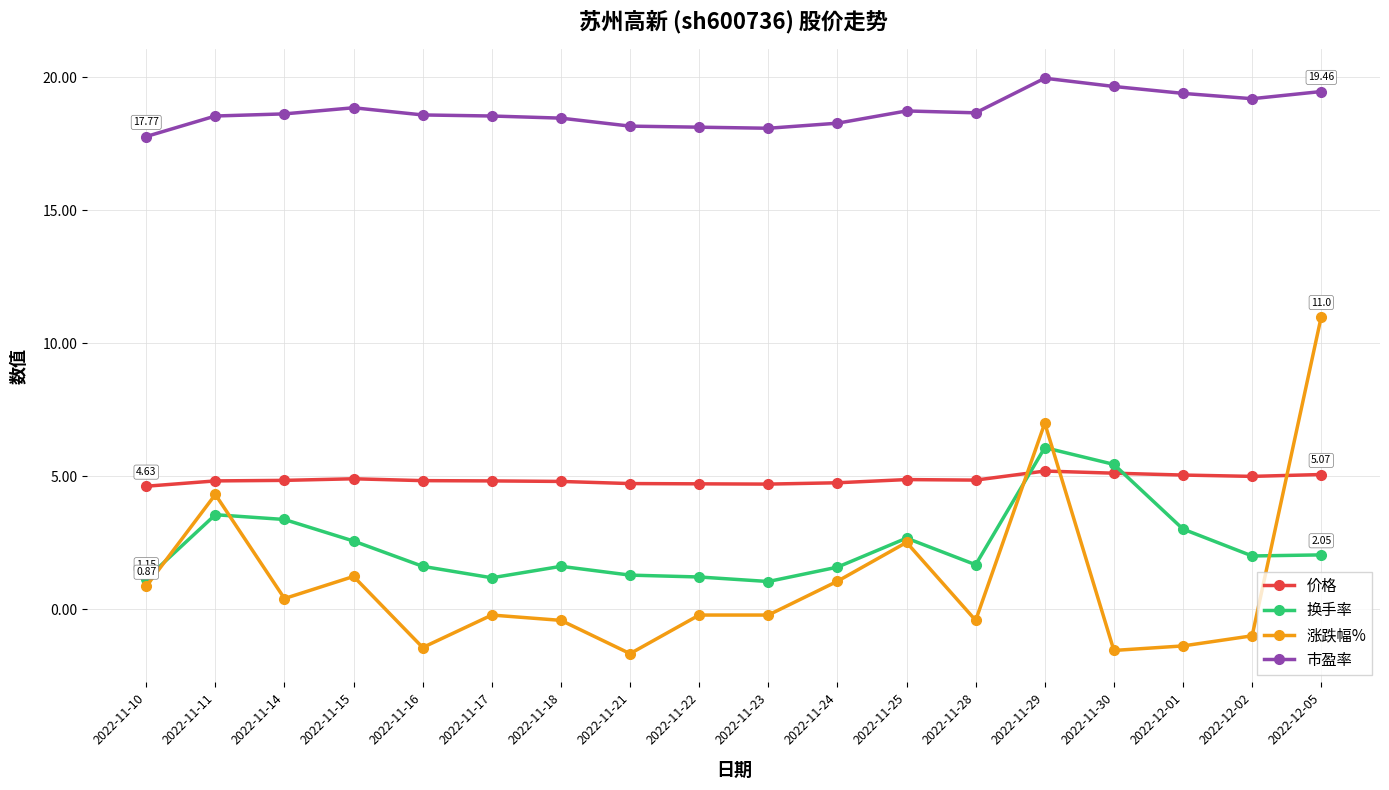

Count the number of data series in this chart.

4